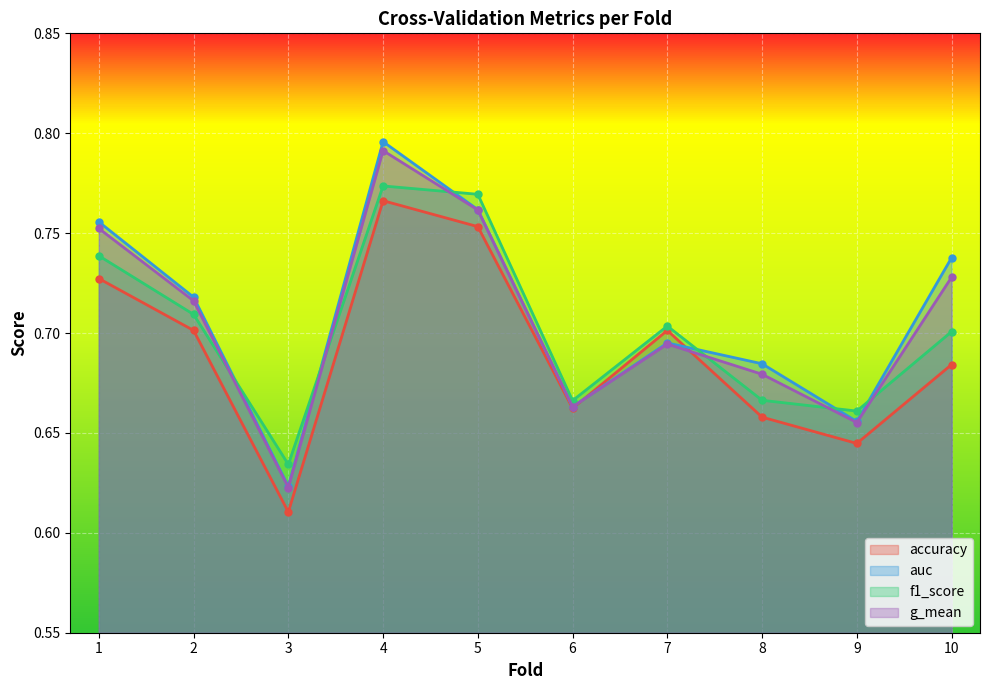

Is it true that f1_score equals 0.4 at 1?

False